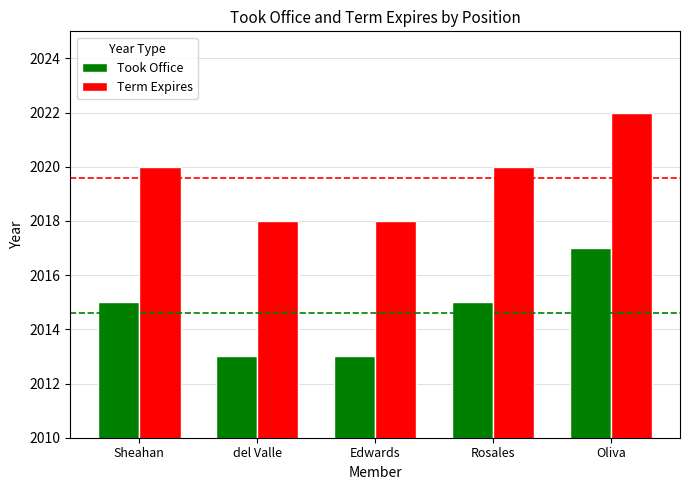

What is the difference between the maximum and minimum values in the Term Expires series?

4